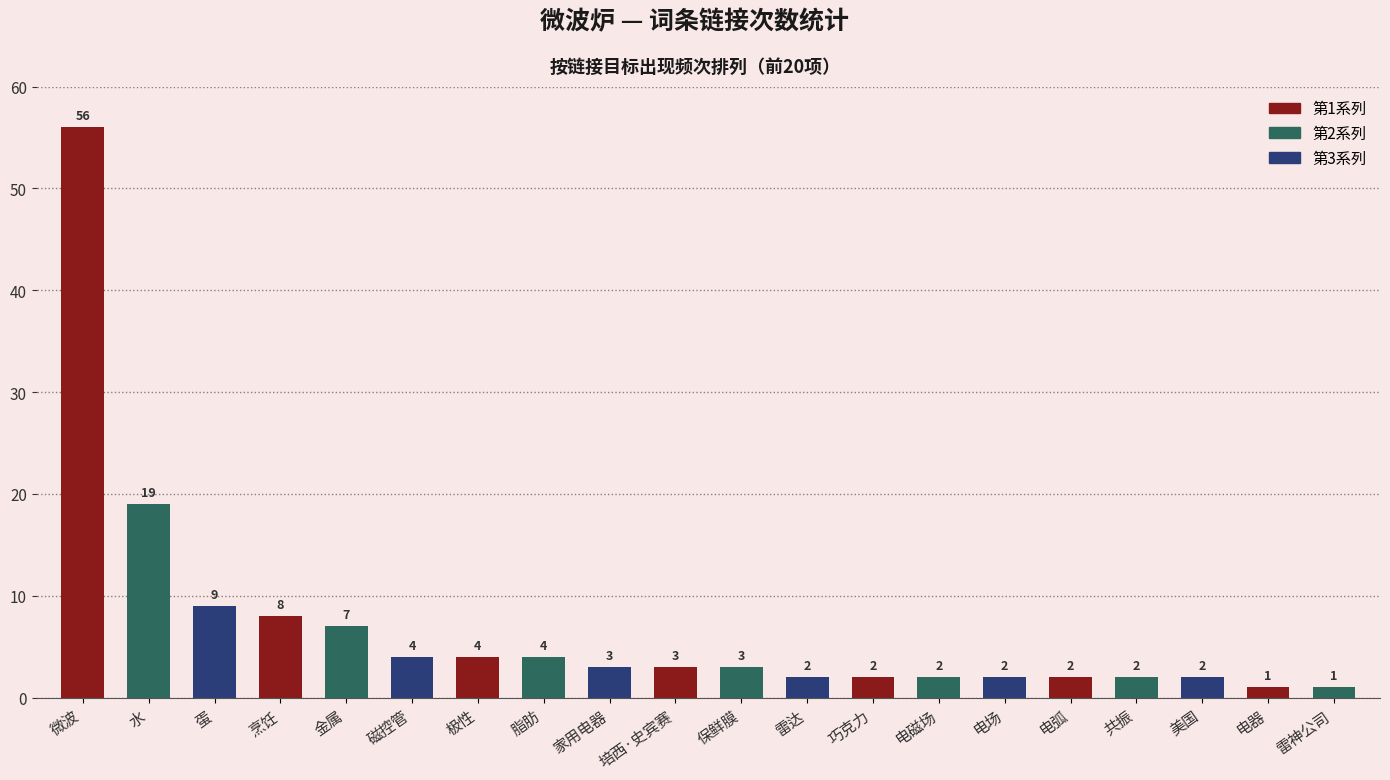

What is the label of the 11th bar from the right?

培西·史宾赛